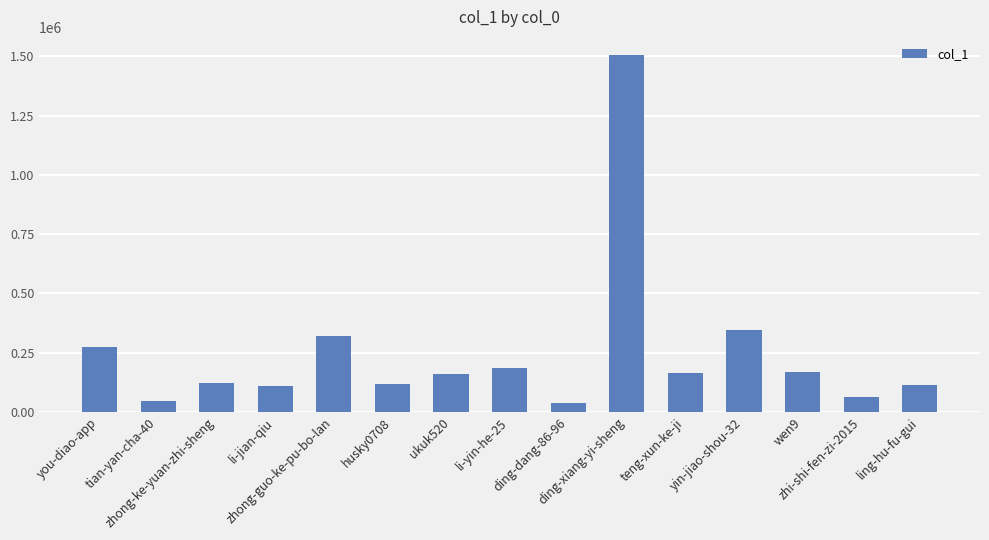

What is the value of the 5th bar from the left?

319210